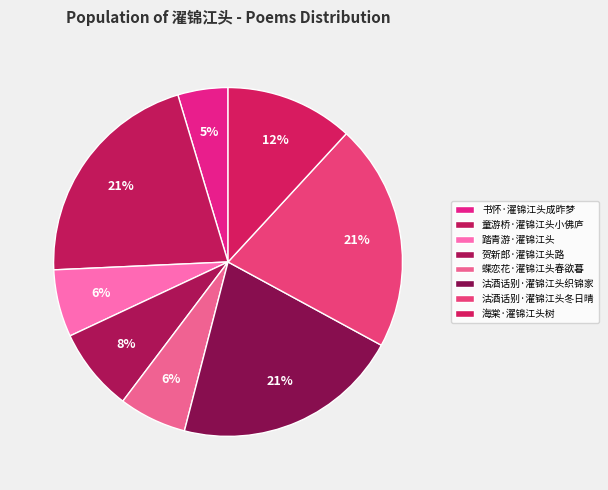

Is the sum of 蝶恋花·濯锦江头春欲暮 and 童游桥·濯锦江头小佛庐 greater than half?

No